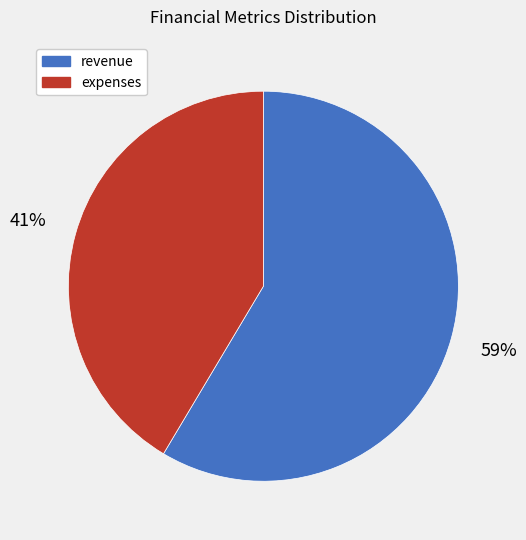

To the nearest percent, what is the average slice percentage?

50%